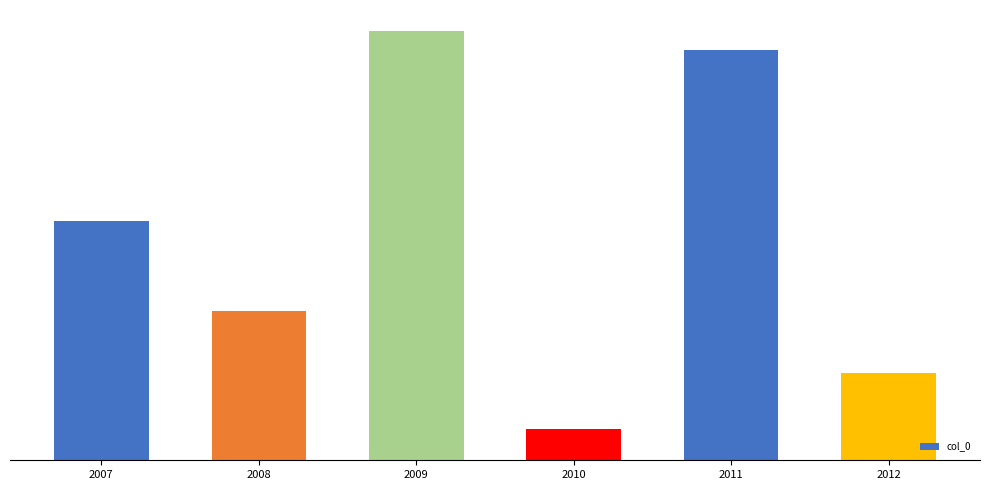

Where does the data first go above 534558?

2009